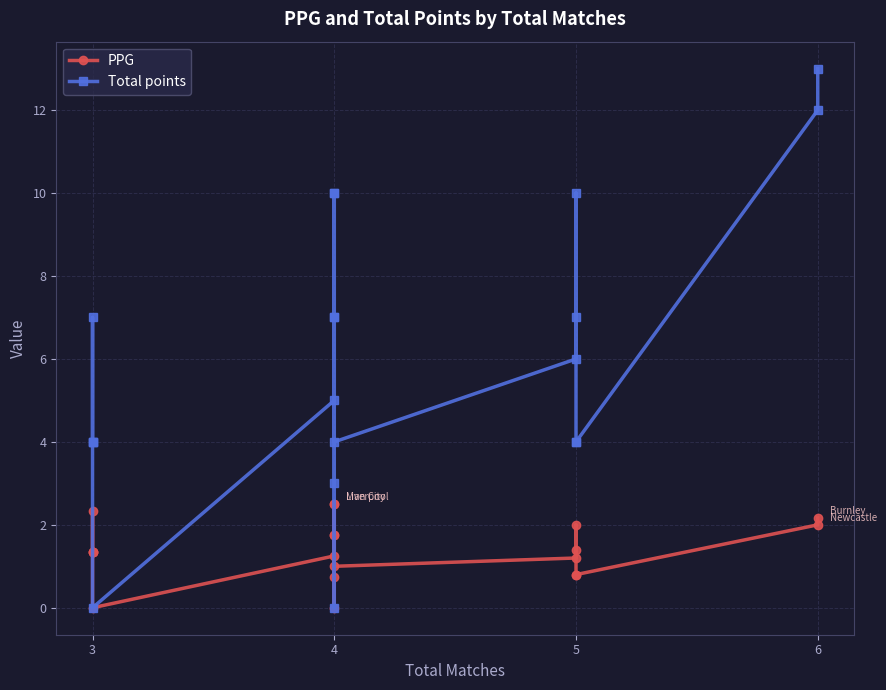

How many series are shown in this chart?

2